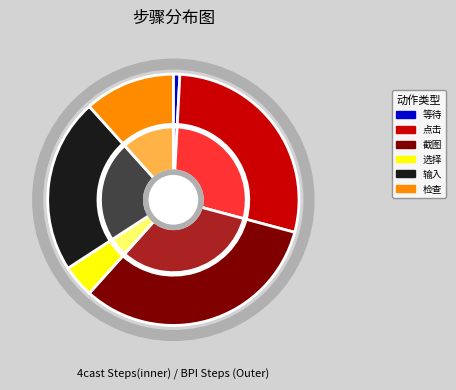

Do 输入退款备注 and 等待元素 together represent more than half of the pie?

No